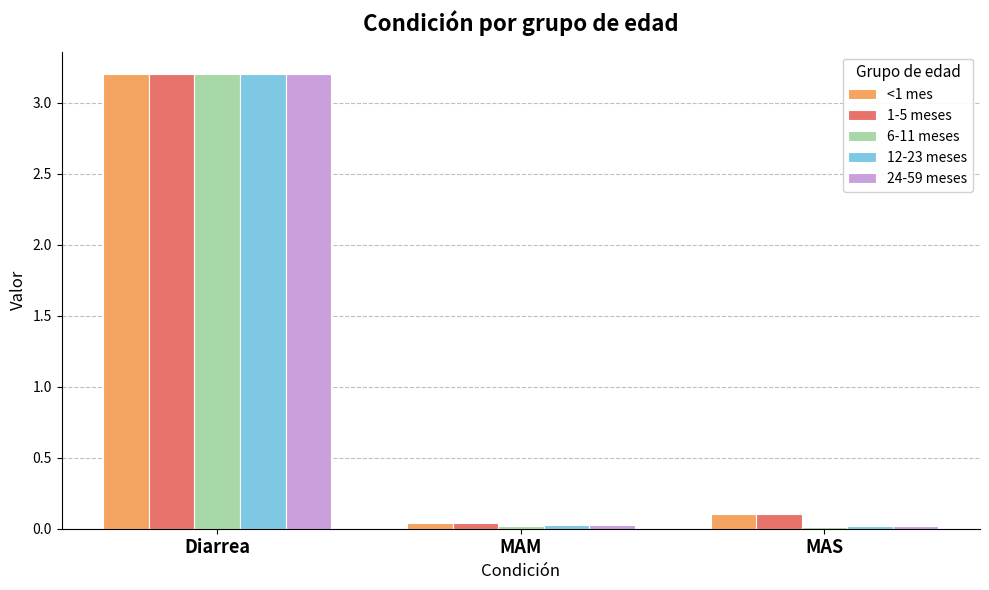

What are all the series names shown in the legend?

<1 mes, 1-5 meses, 6-11 meses, 12-23 meses, 24-59 meses